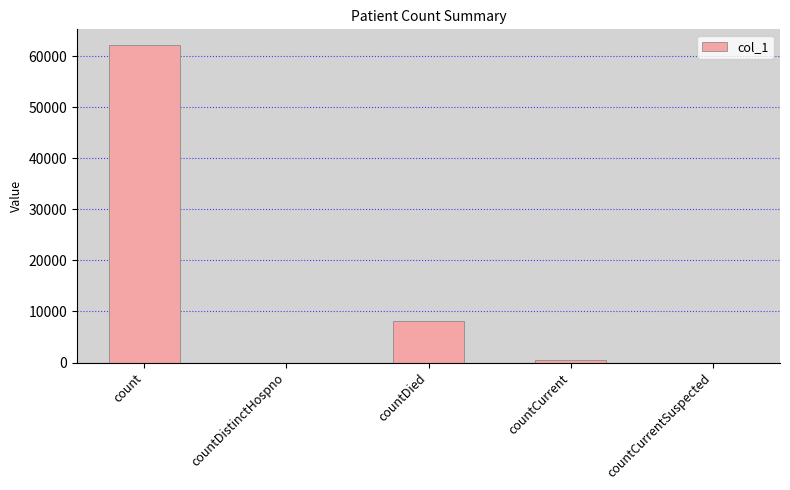

Read the value at countCurrent.

430